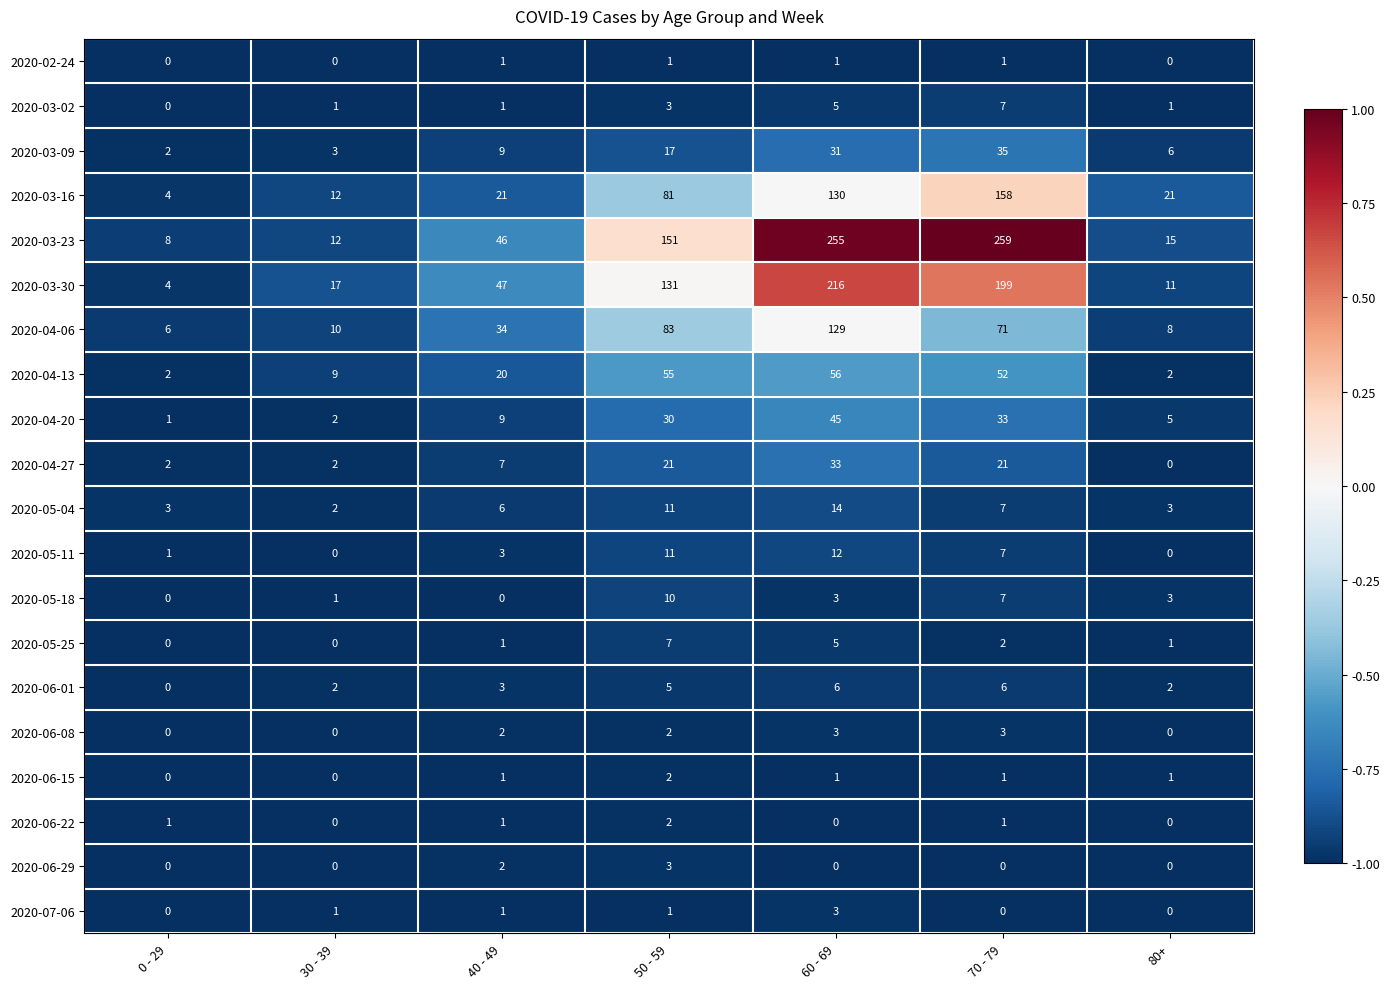

Is it true that 2020-04-13 equals 2 at 30 - 39?

False